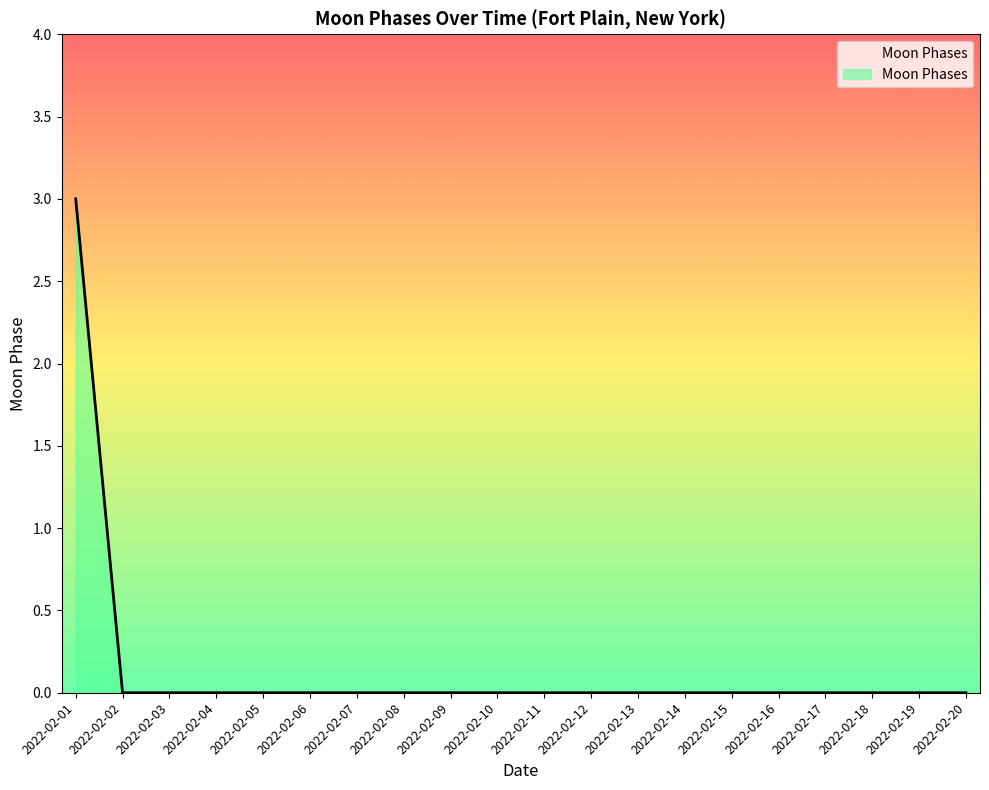

True or false: the data shows -2 at 2022-02-02.

False